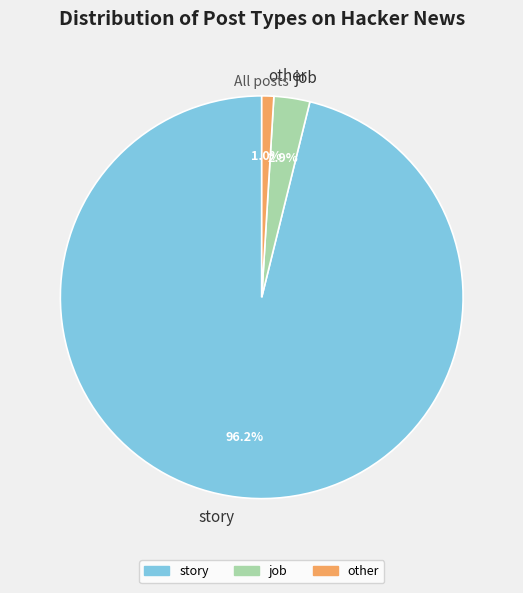

What percentage is the story slice, to the nearest percent?

96%